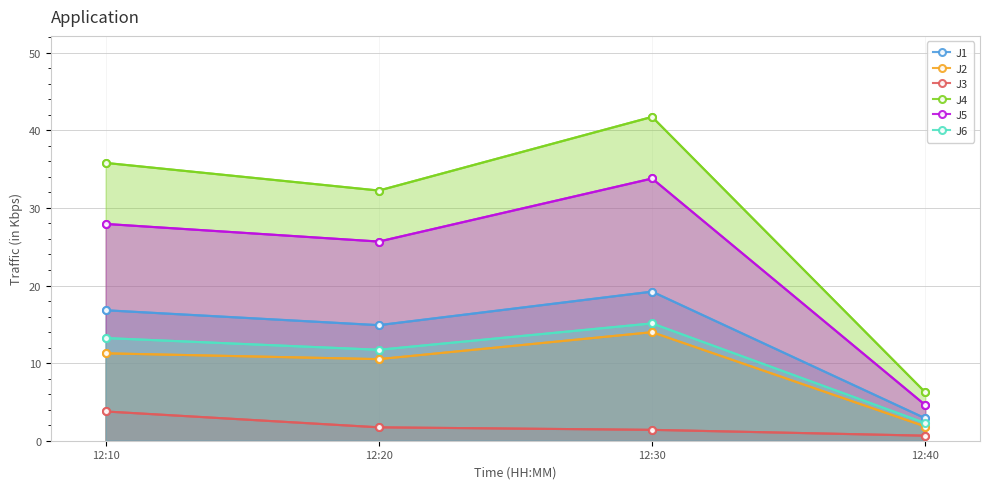

Which has a higher value, 12:20 or 12:40?

12:20